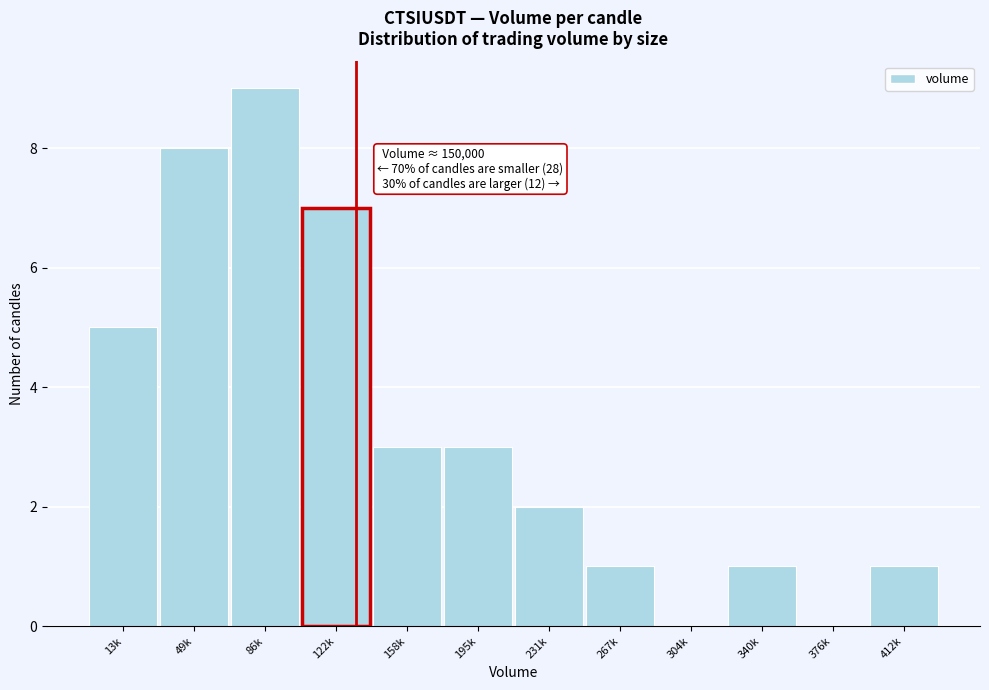

Reading right to left, list all the values displayed in this chart.

412k=1	376k=0	340k=1	304k=0	267k=1	231k=2	195k=3	158k=3	122k=7	86k=9	49k=8	13k=5